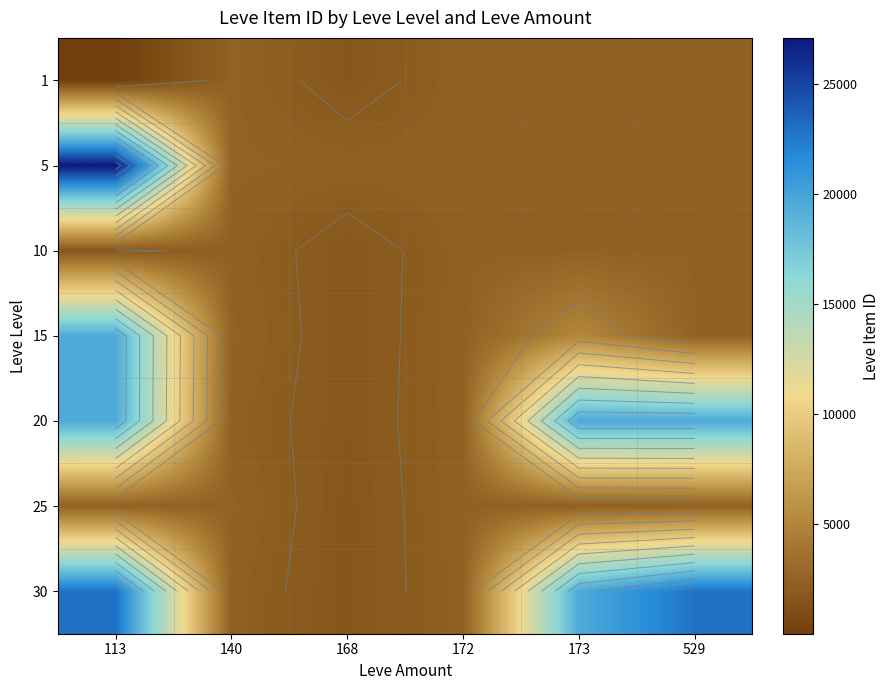

How many categories are shown in the chart?

6